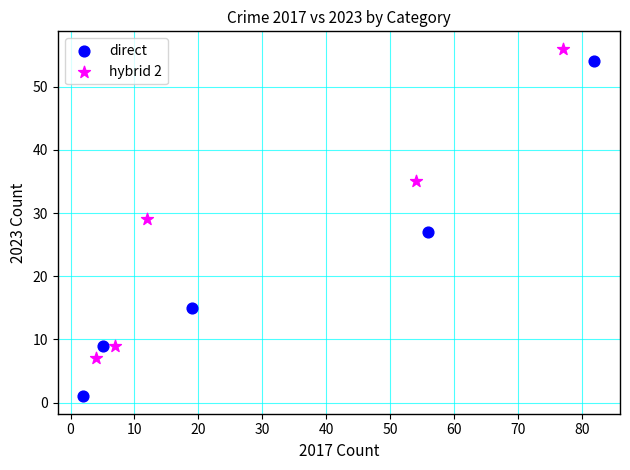

Which series contains the highest Y value?

hybrid 2